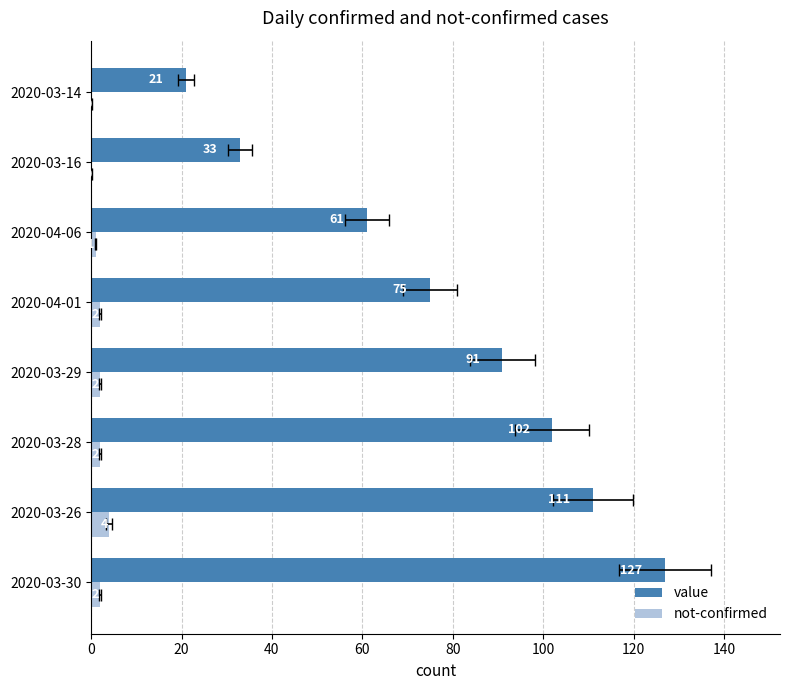

Is the value of value at 20 greater than the value of not-confirmed at 60?

Yes